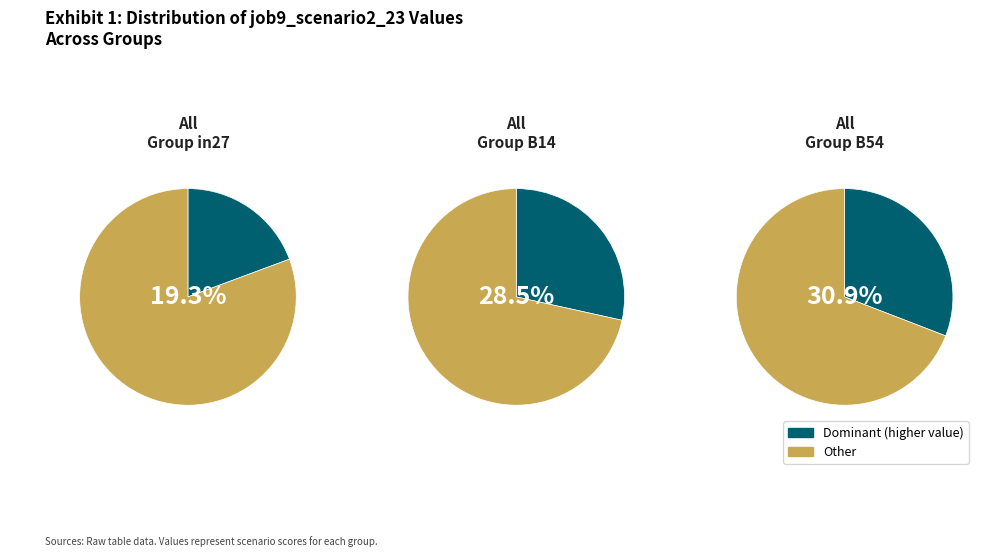

What percentage is the in27 slice, to the nearest percent?

19%